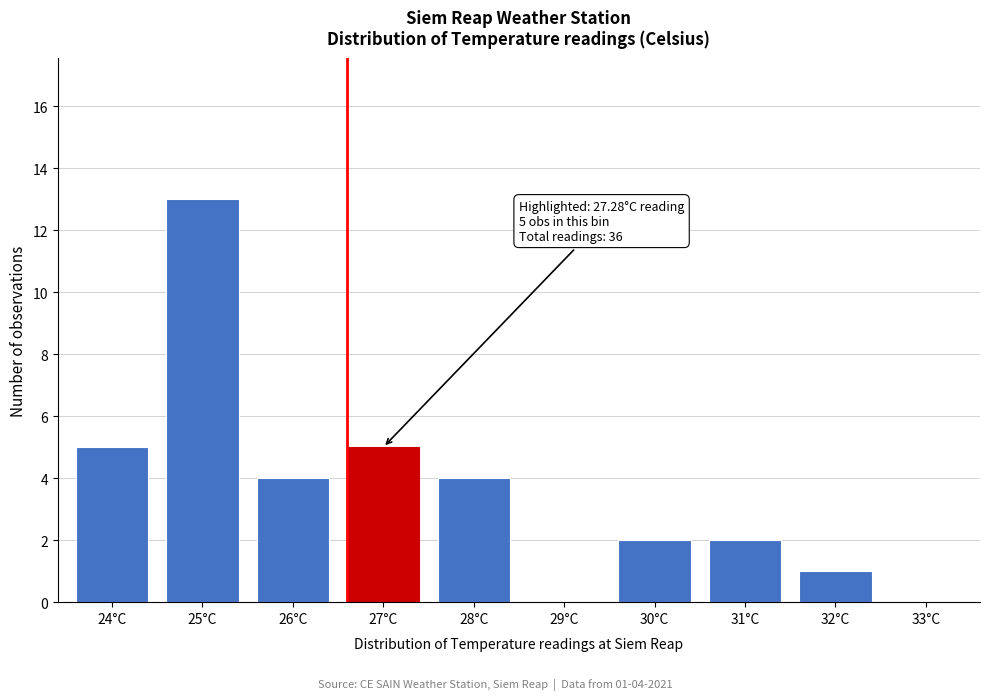

At which category does the chart reach its peak across all series?

25°C